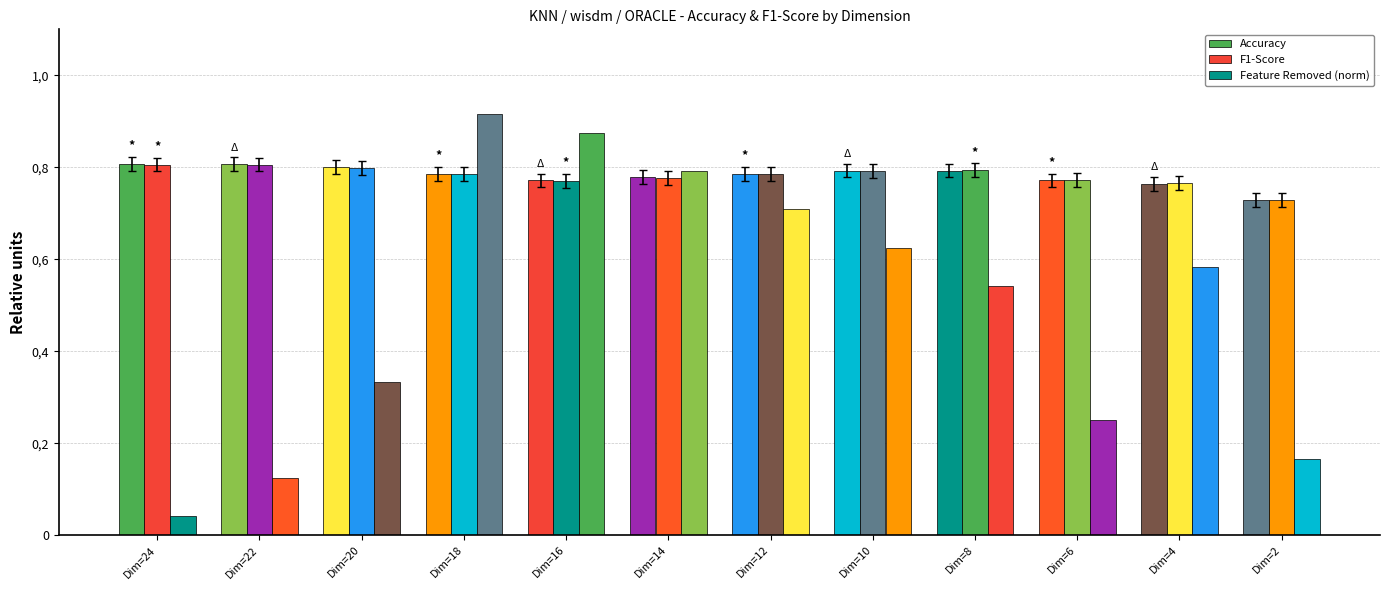

Count the Accuracy values in the range 0 to 1.

12